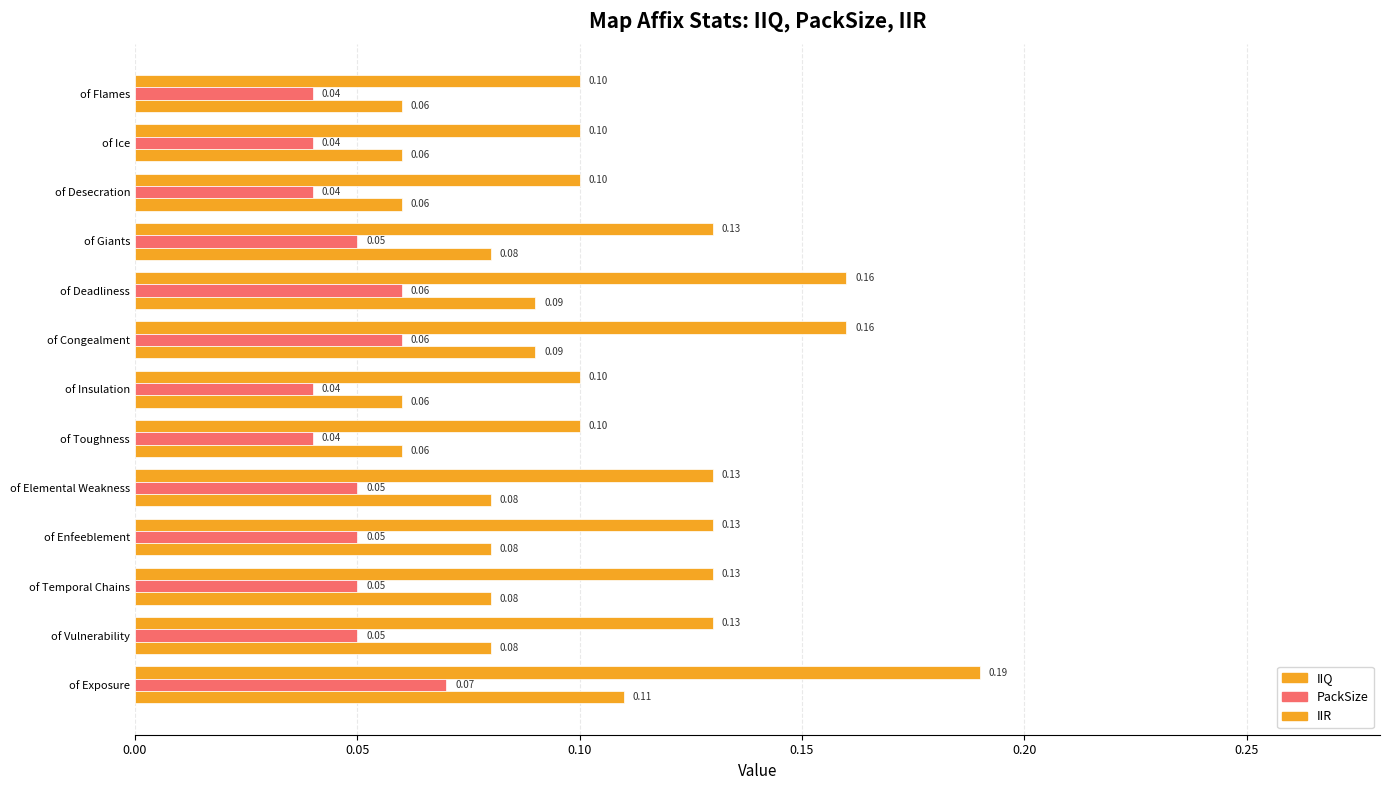

Which series has the largest total across all categories?

IIQ